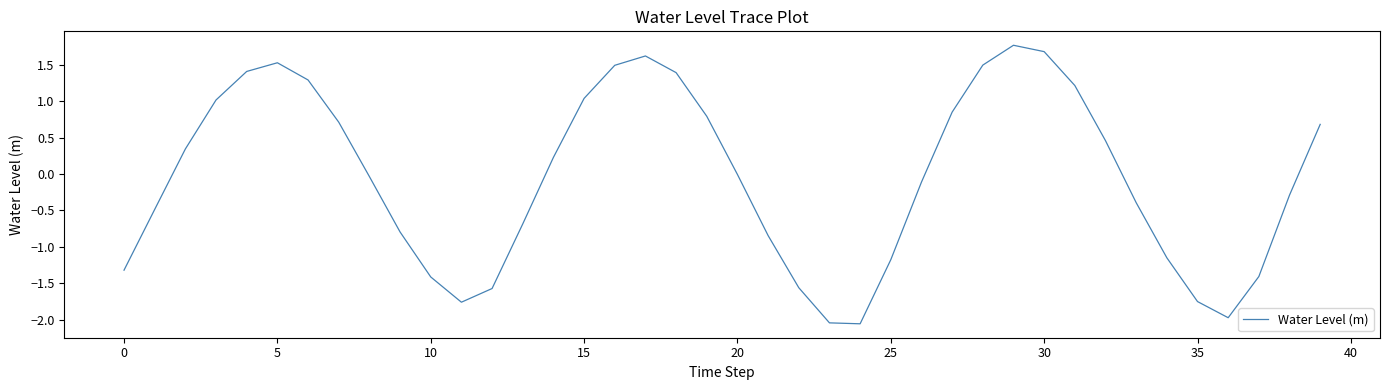

Count the number of data series in this chart.

1